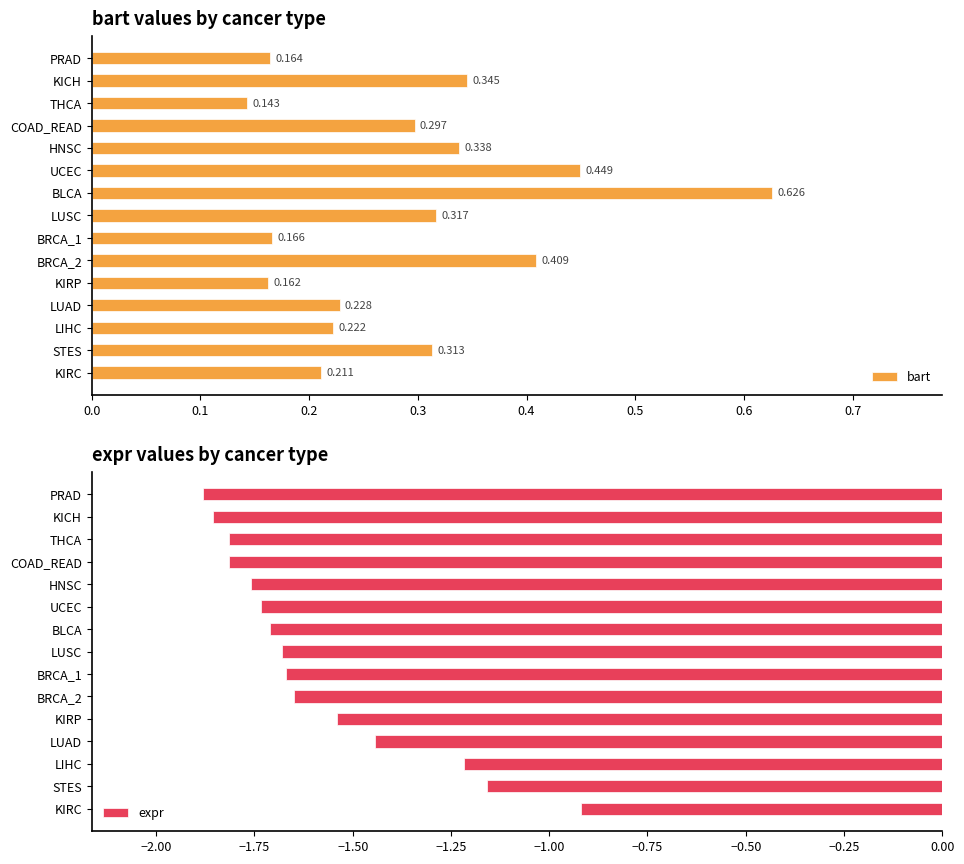

Which category has the highest value in the bart series?

BLCA